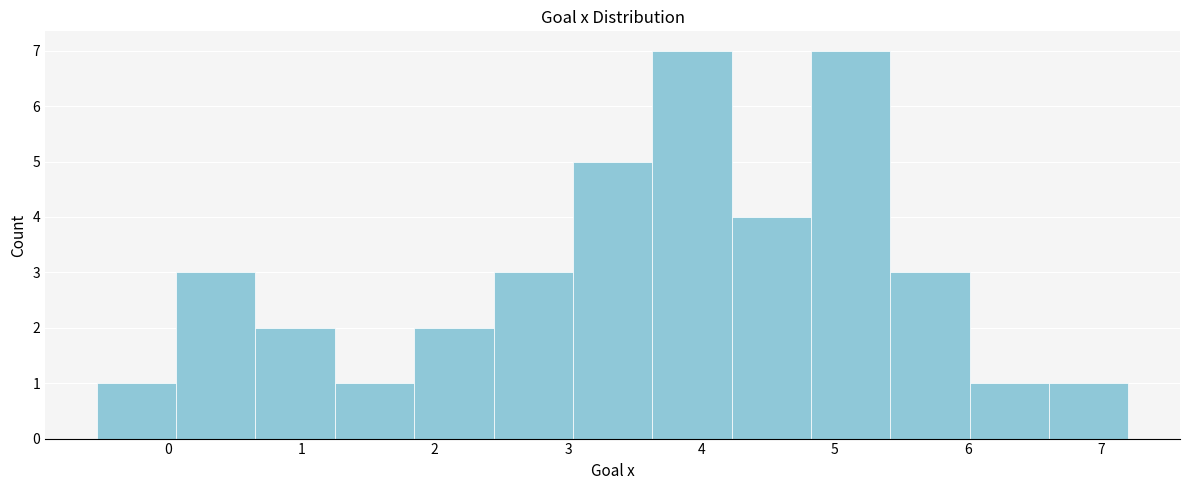

How tall is the bar that spans 0.1 to 0.7 on the x-axis? Neither the bar edges nor the heights are printed on the chart, so give them approximately, as read against the axes.

3